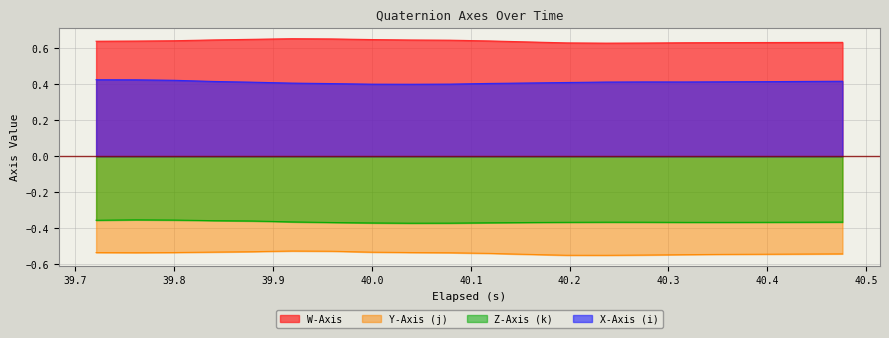

How many interior local valleys does the W-Axis series have?

1